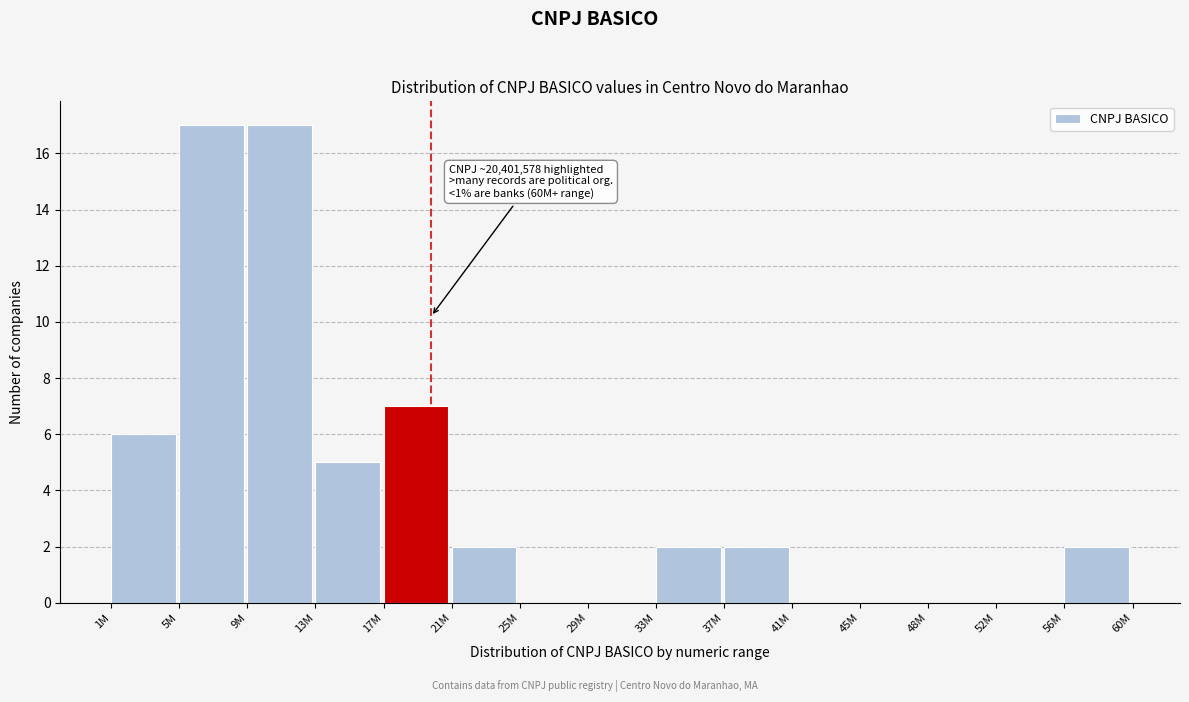

Reading right to left, list all the values displayed in this chart.

56M=2	52M=0	48M=0	45M=0	41M=0	37M=2	33M=2	29M=0	25M=0	21M=2	17M=7	13M=5	9M=17	5M=17	1M=6